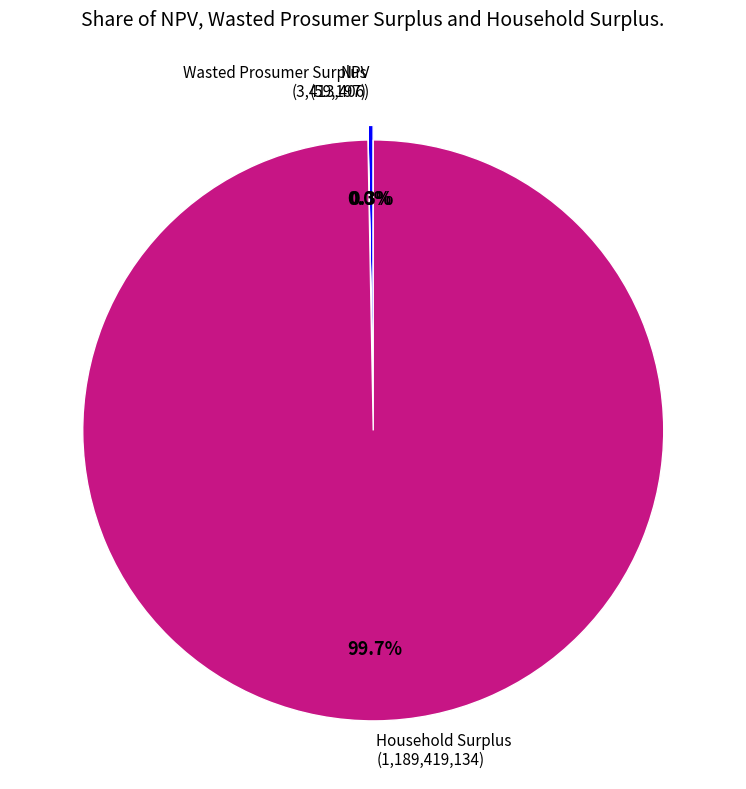

Is there any slice that represents more than half of the pie?

Yes